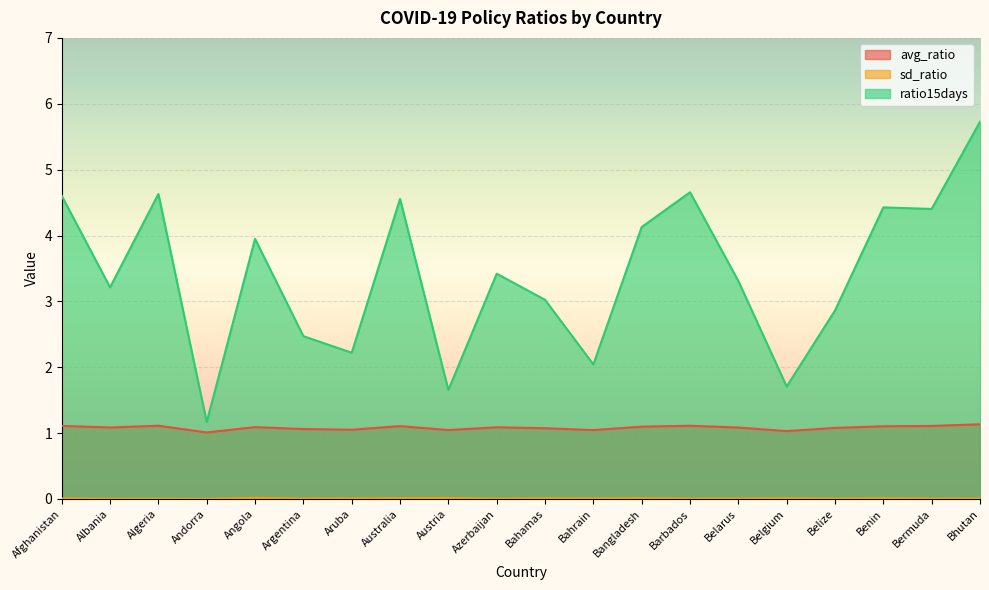

Rank the series at Aruba from highest to lowest value.

ratio15days, avg_ratio, sd_ratio